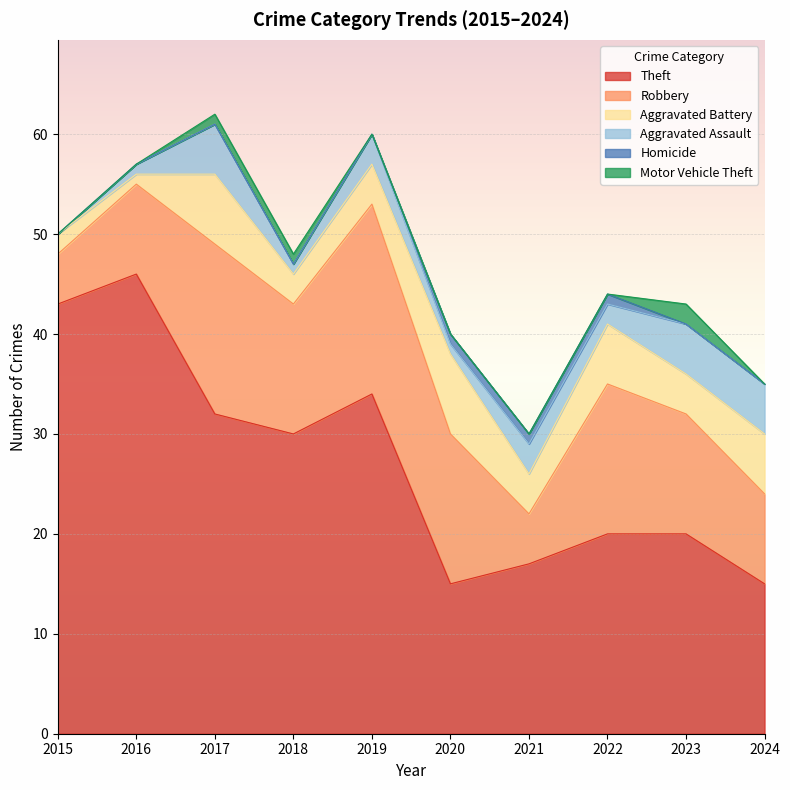

What are all the series names shown in the legend?

Theft, Robbery, Aggravated Battery, Aggravated Assault, Homicide, Motor Vehicle Theft